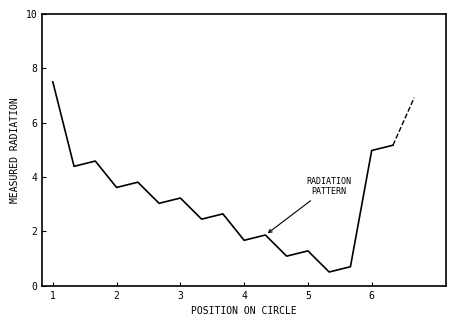

What is the minimum value shown in the chart?

0.5